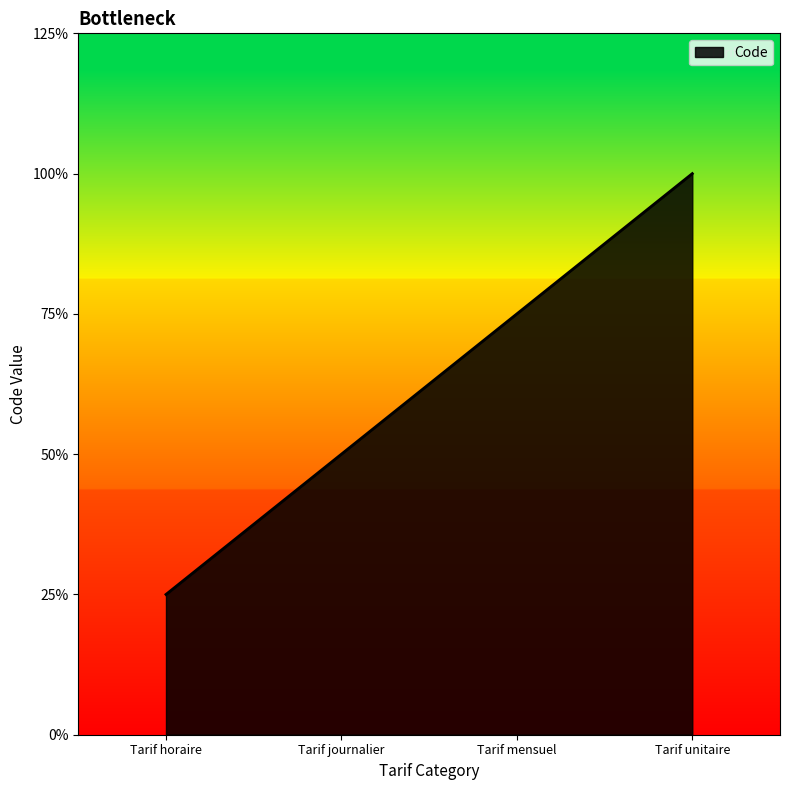

Between Tarif horaire and Tarif unitaire, which is larger?

Tarif unitaire